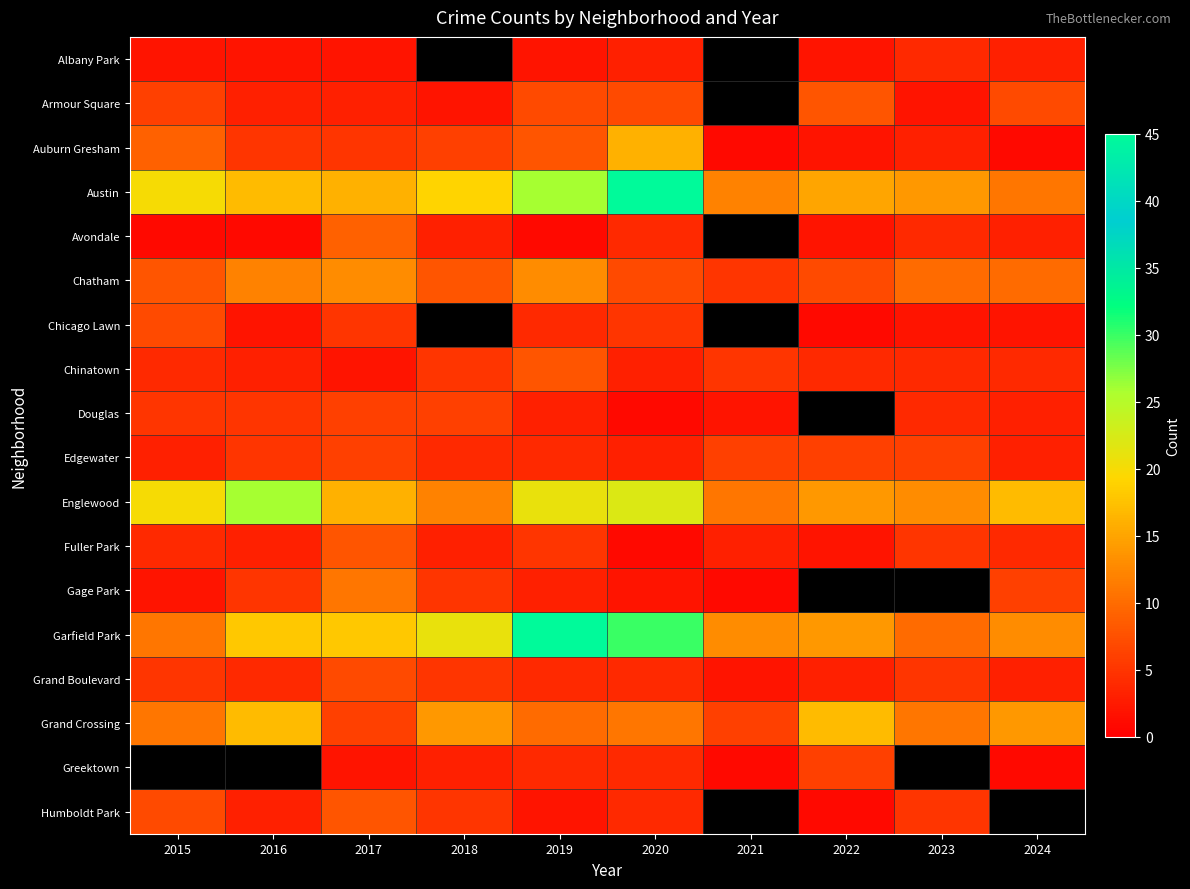

What is the spread (max minus min) of values at 2016?

25.0